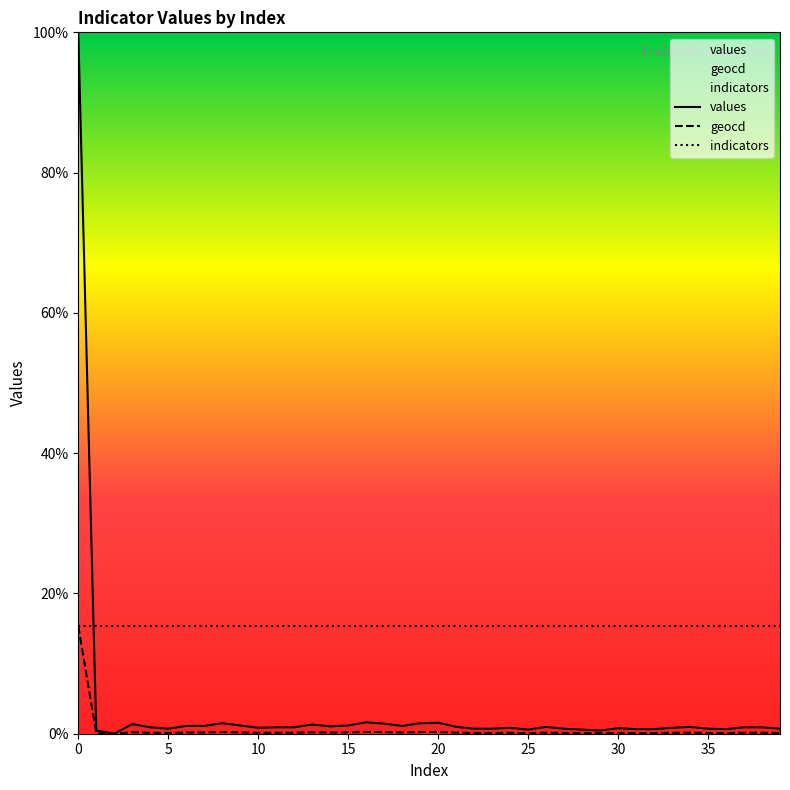

Which series has the largest total across all categories?

indicators